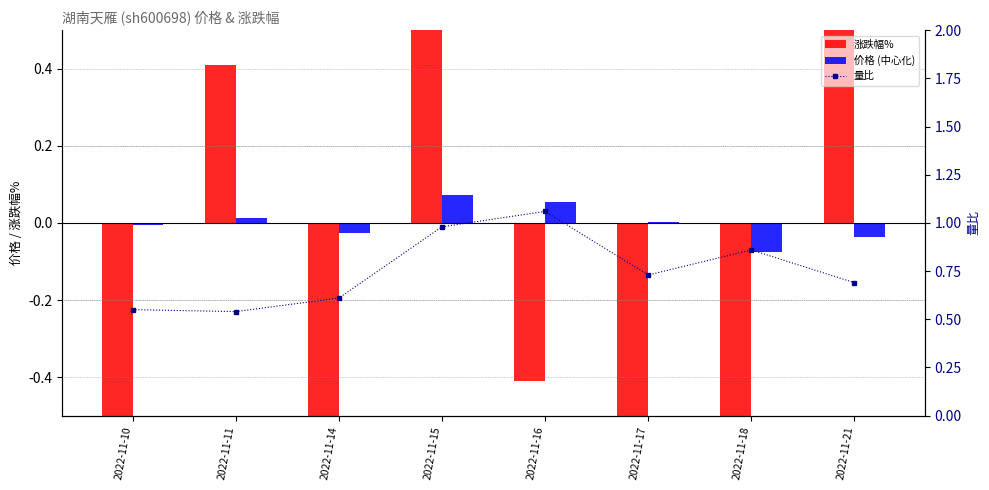

What is the minimum value for 价格 (中心化)?

-0.1